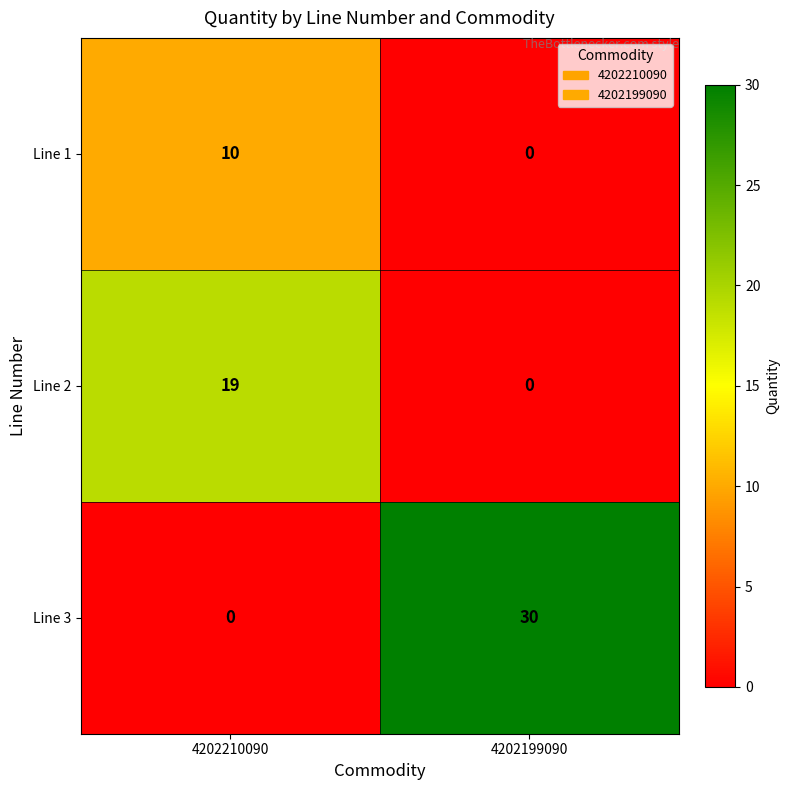

Which label corresponds to the largest value in the chart?

4202199090